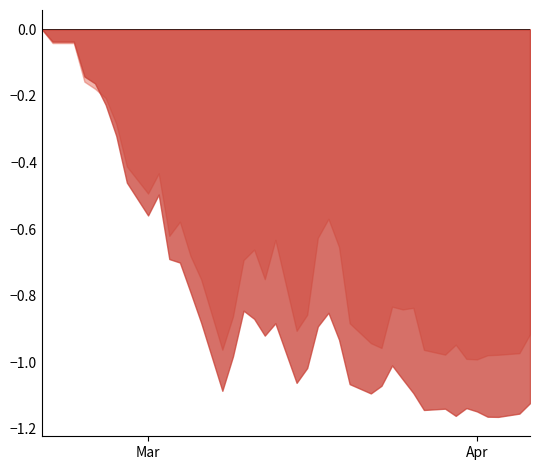

What is the difference between the maximum and minimum values in the U.S. 5Y series?

1.0